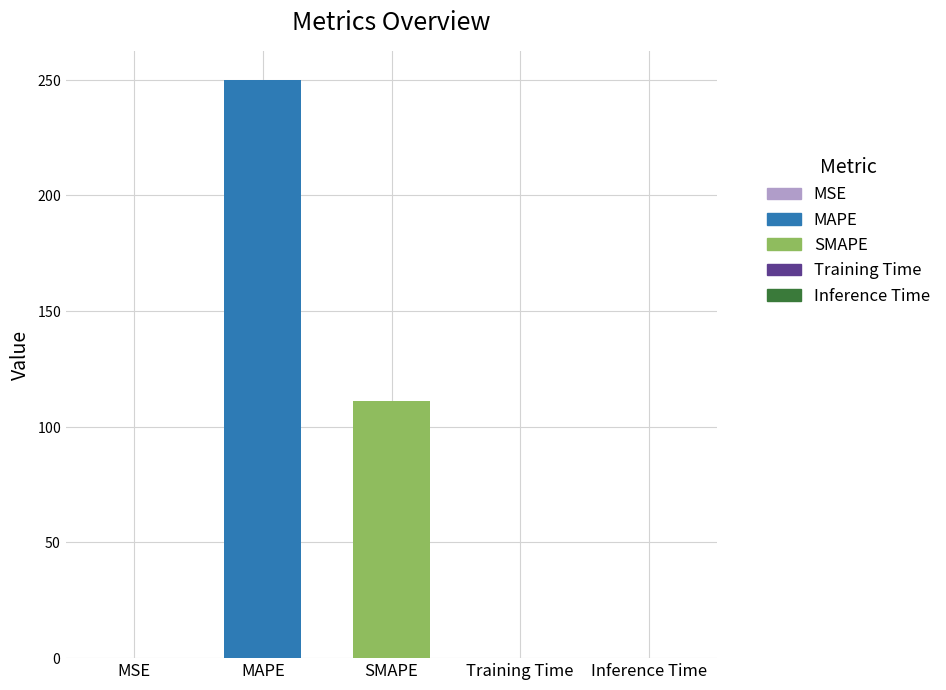

The chart shows a value of 111.1 at SMAPE. True or false?

True